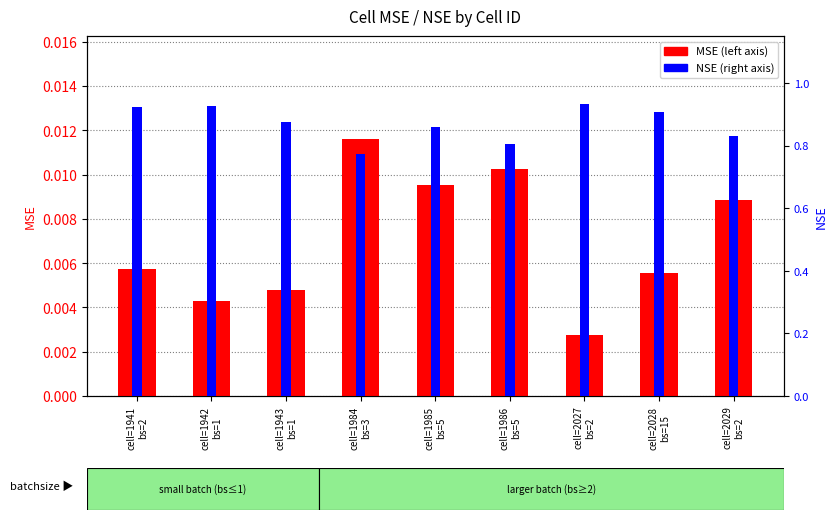

Reading right to left, list all the values displayed in this chart.

MSE: cell=2029
bs=2=0.0	cell=2028
bs=15=0.0	cell=2027
bs=2=0.0	cell=1986
bs=5=0.0	cell=1985
bs=5=0.0	cell=1984
bs=3=0.0	cell=1943
bs=1=0.0	cell=1942
bs=1=0.0	cell=1941
bs=2=0.0
NSE: cell=2029
bs=2=0.8	cell=2028
bs=15=0.9	cell=2027
bs=2=0.9	cell=1986
bs=5=0.8	cell=1985
bs=5=0.9	cell=1984
bs=3=0.8	cell=1943
bs=1=0.9	cell=1942
bs=1=0.9	cell=1941
bs=2=0.9